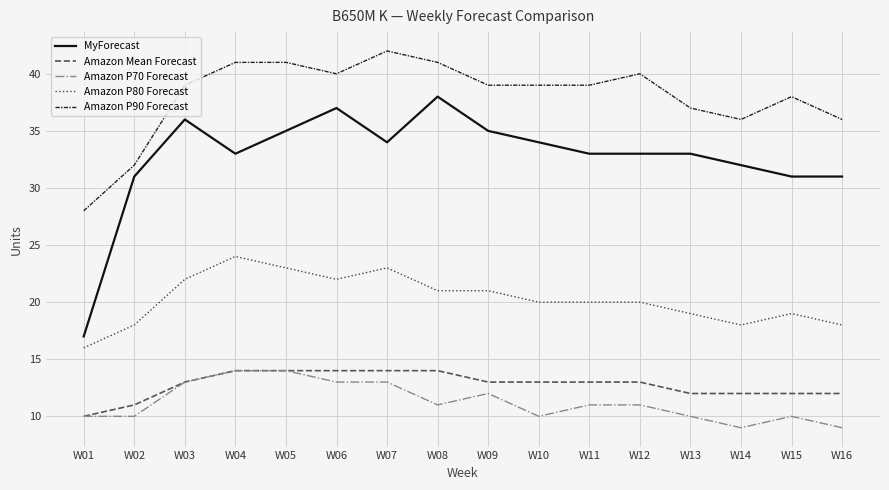

What is the total value across all series at W08?

125